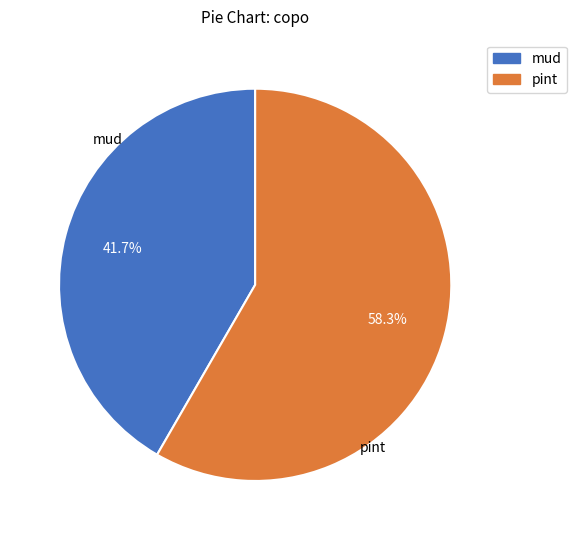

Is there any slice that represents more than half of the pie?

Yes